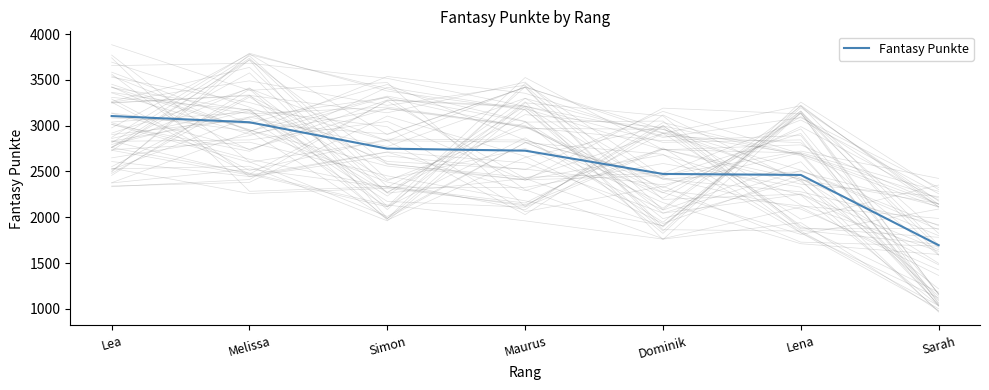

Reading right to left, what are all the values shown in this chart?

1695	2462	2473	2727	2749	3037	3105